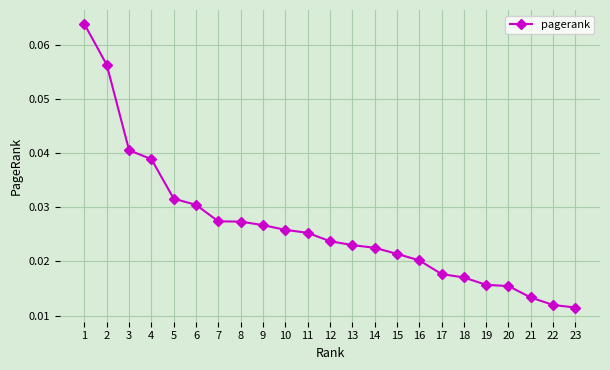

Which has a higher value, 12 or 4?

4